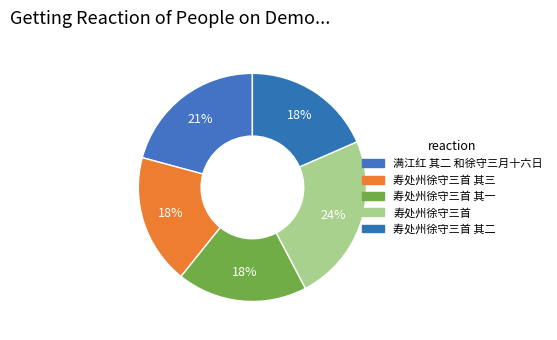

How many slices are in this pie chart?

5